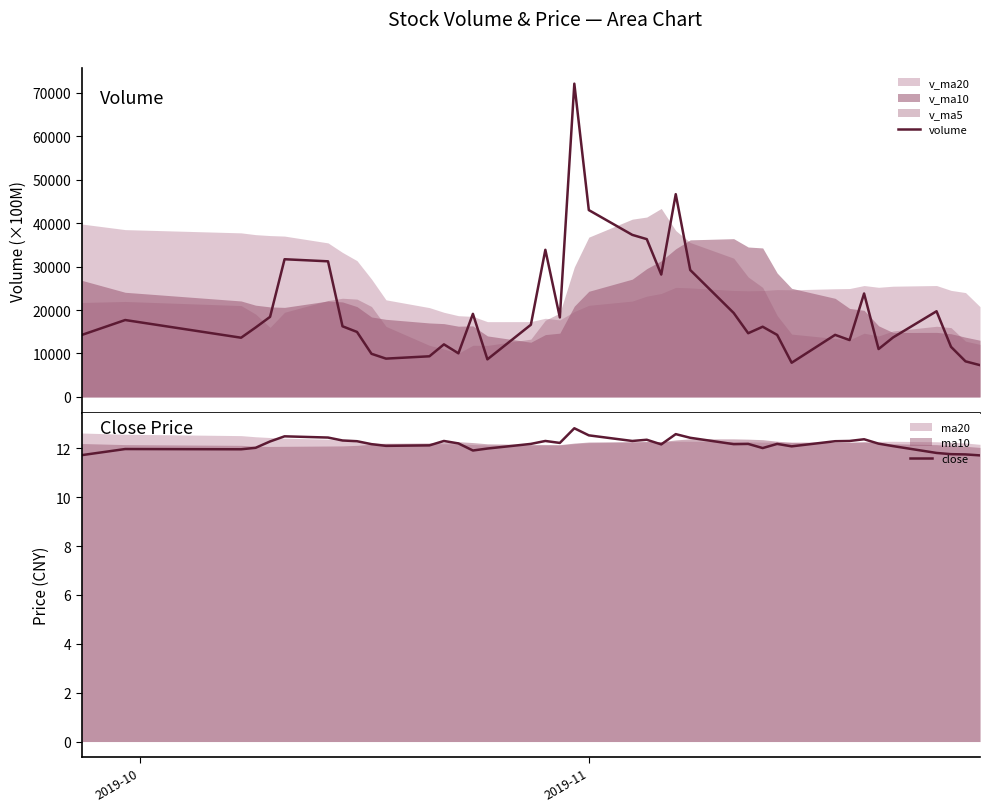

Reading left to right, what are all the values shown in this chart?

volume: 14266.0	17704.0	13633.0	15979.5	18434.4	31698.0	31219.2	16261.0	14962.0	9931.2	8820.3	9357.5	12103.9	10038.0	19130.1	8652.6	16616.9	33868.7	18299.8	72115.3	43014.0	37308.2	36325.0	28170.3	46677.2	29219.3	19326.8	14666.0	16162.0	14280.7	7869.3	14289.9	13087.1	23809.7	11026.7	13696.0	19723.8	11531.4	8191.8	7318.0
close: 11.7	12.0	12.0	12.0	12.3	12.5	12.4	12.3	12.3	12.2	12.1	12.1	12.3	12.2	11.9	12.0	12.2	12.3	12.2	12.8	12.5	12.3	12.3	12.2	12.6	12.4	12.2	12.2	12.0	12.2	12.1	12.3	12.3	12.4	12.2	12.1	11.8	11.8	11.8	11.7